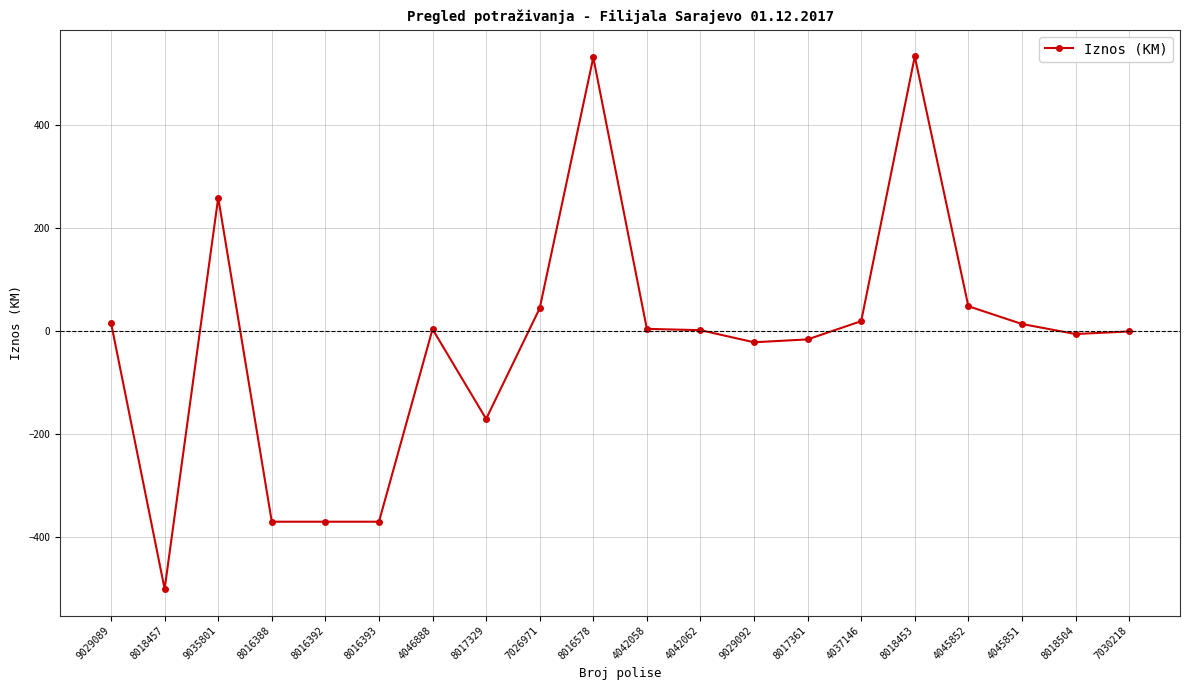

What is the sum of all values?

-337.0